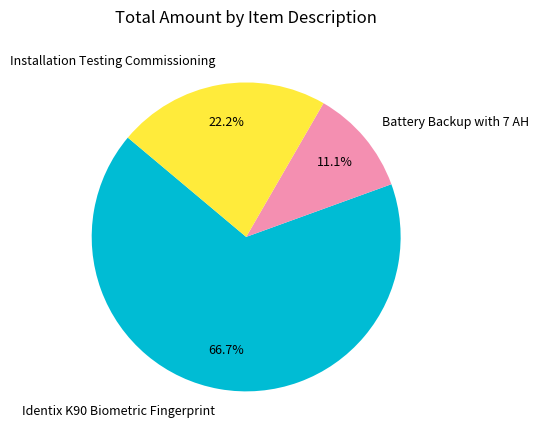

Which category has the biggest portion of the pie?

Identix K90 Biometric Fingerprint